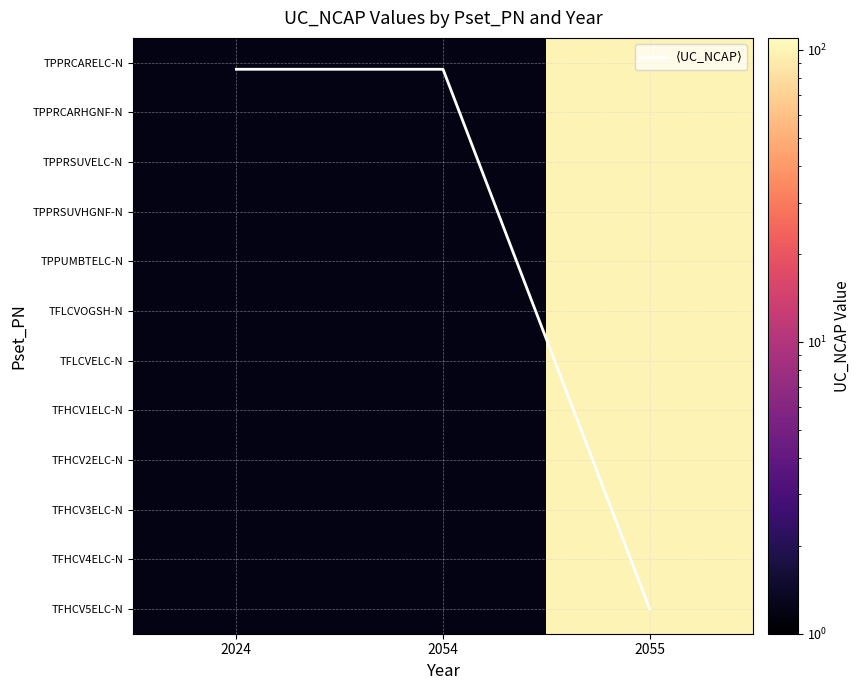

True or false: TFLCVOGSH-N has a value of 1.2 at 2024.

True